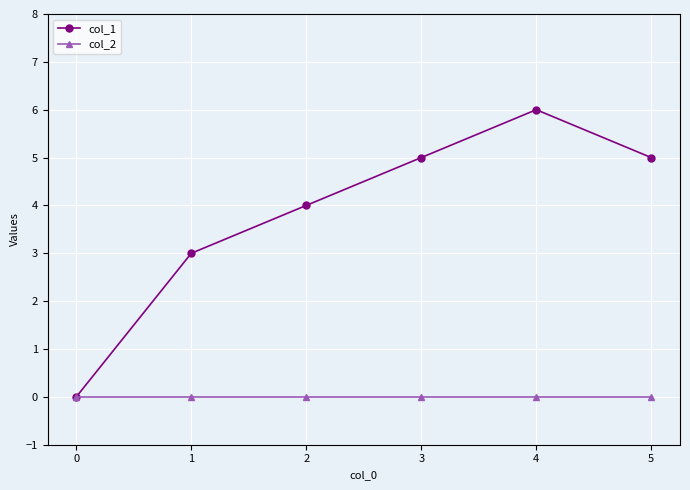

At which label is col_1 closest to 3?

1